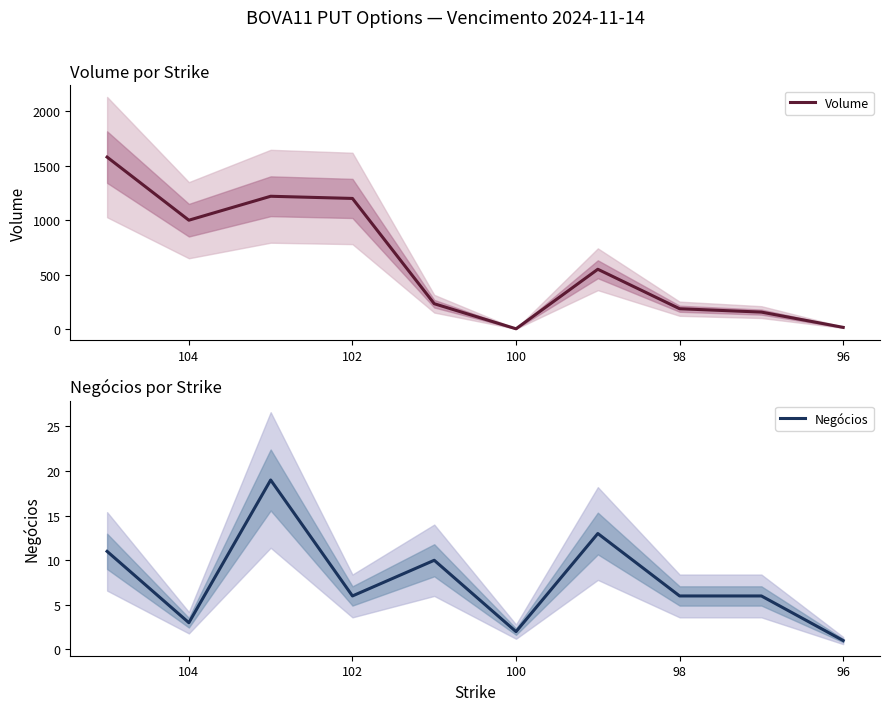

How many data points does each series have?

10